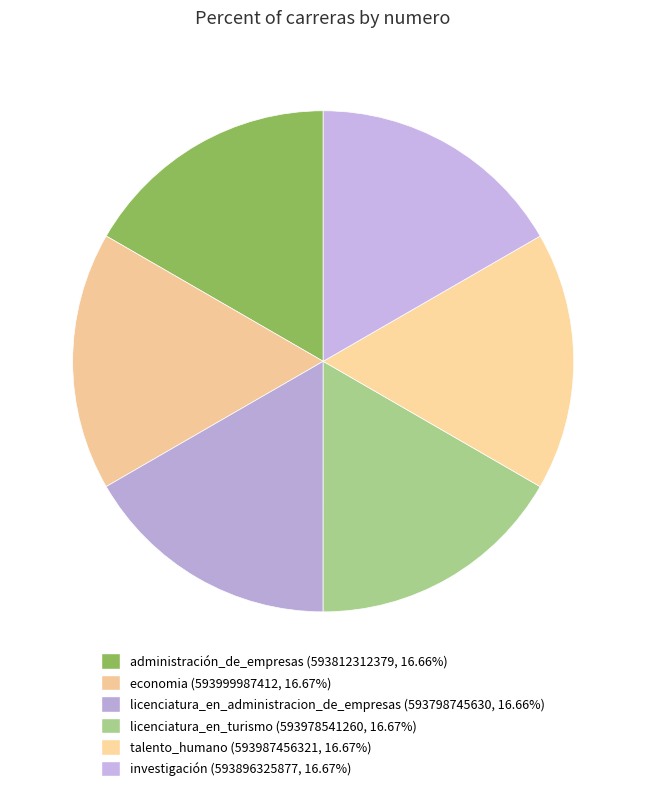

Count the number of slices in the pie.

6